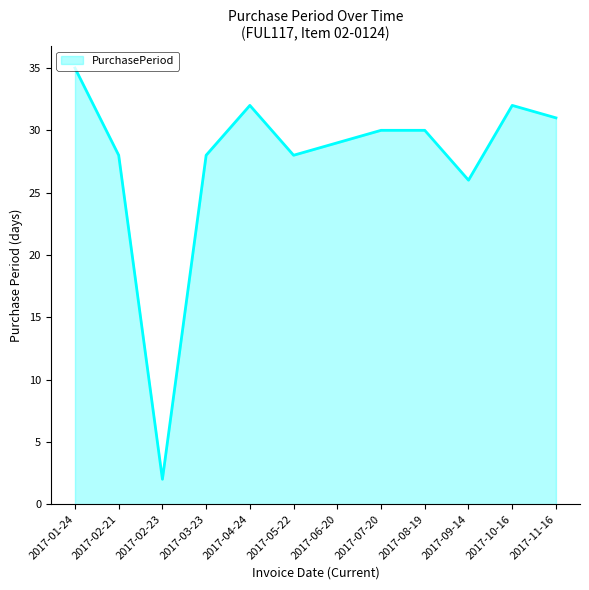

What position from the right is 2017-02-23?

10